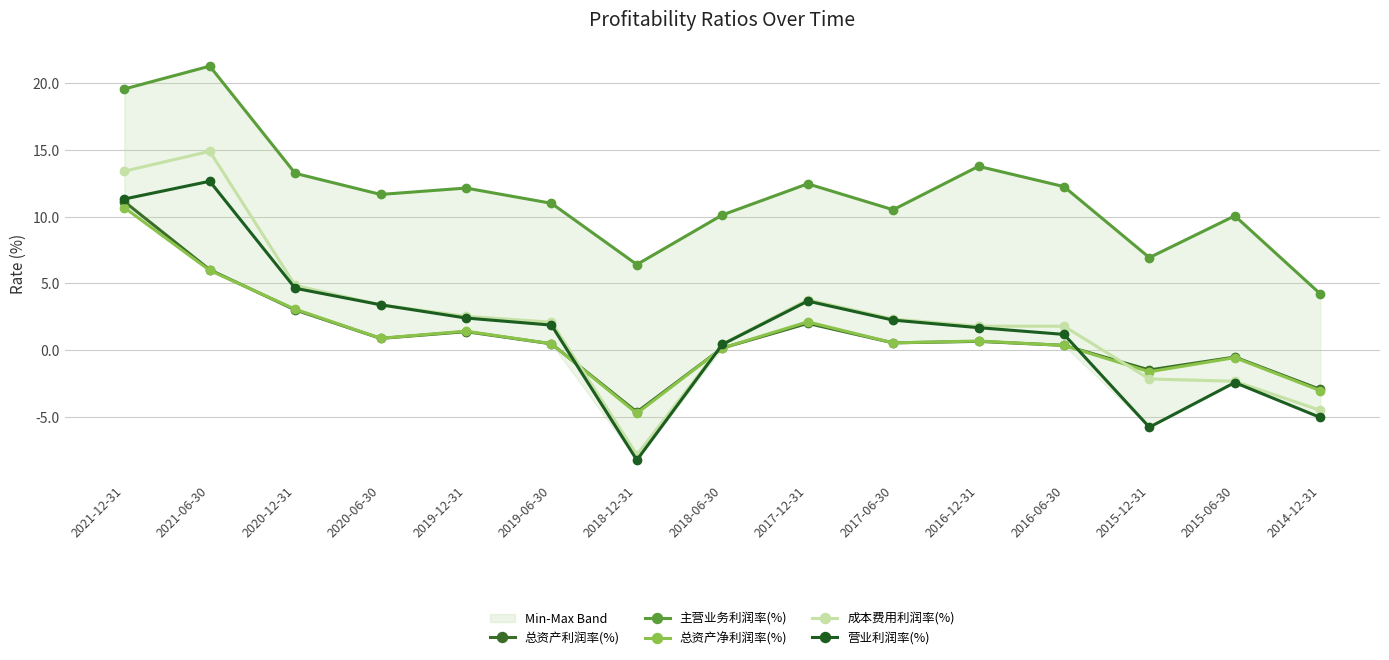

What is the value of the 总资产利润率(%) point at the 3rd from the left?

3.0